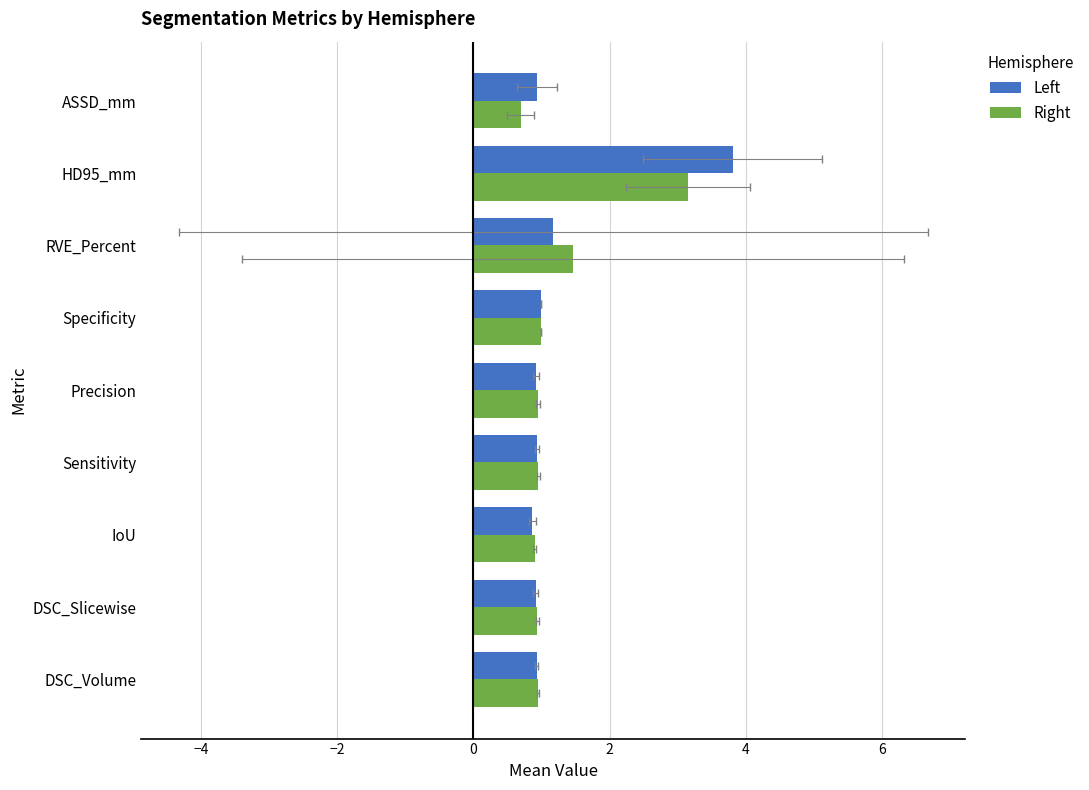

How many groups of bars are there?

9